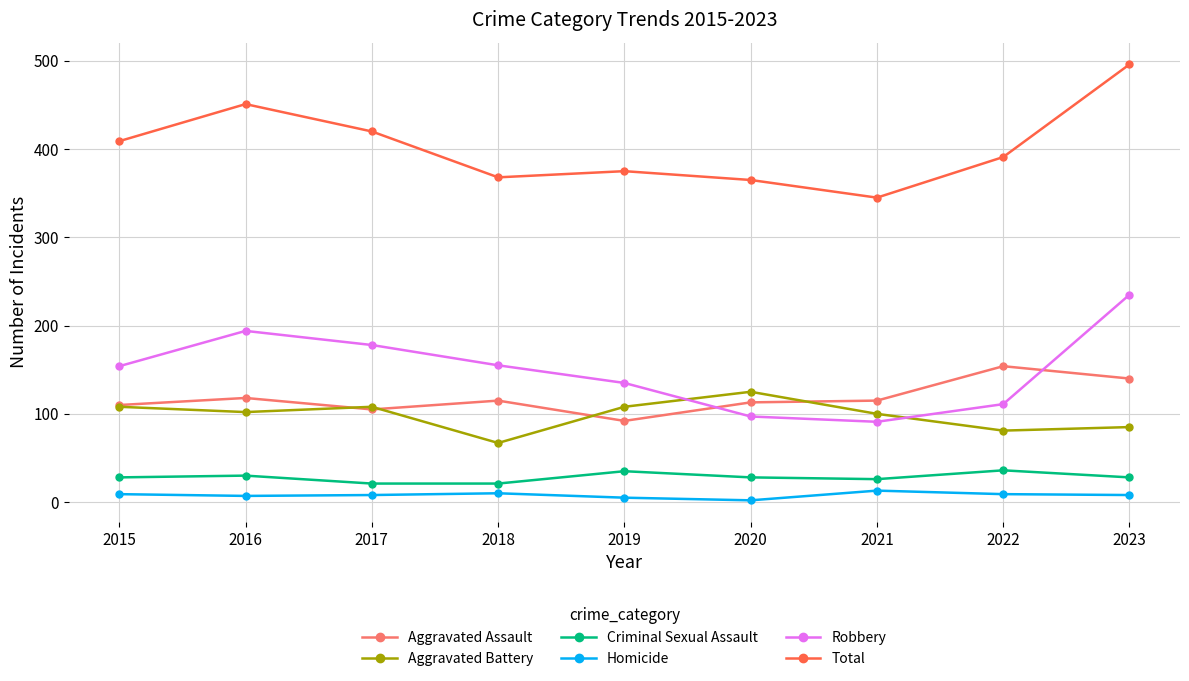

What is the value of the Aggravated Assault point at the 1st from the left?

110